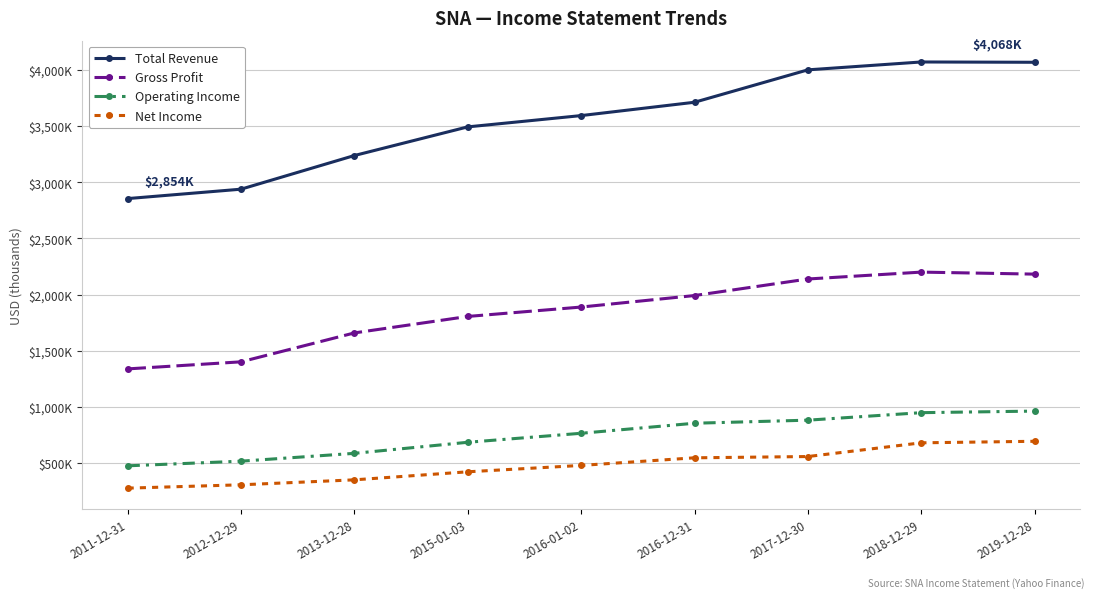

What is the label of the 5th point from the left?

2016-01-02